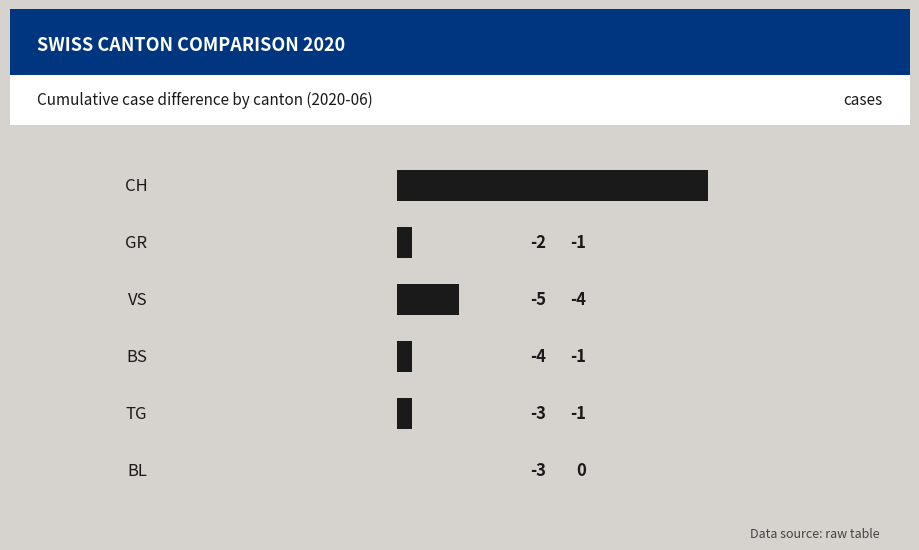

Rank the categories by value from lowest to highest.

5, 1, 3, 4, 2, 0